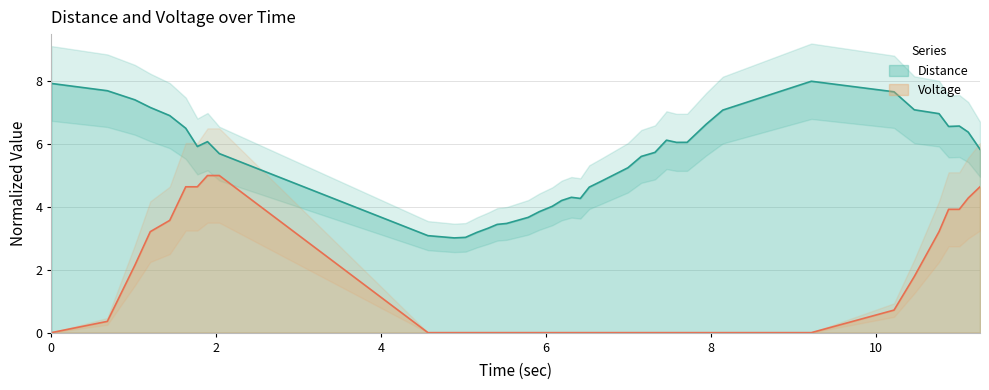

What is the minimum value for distance?

3.0